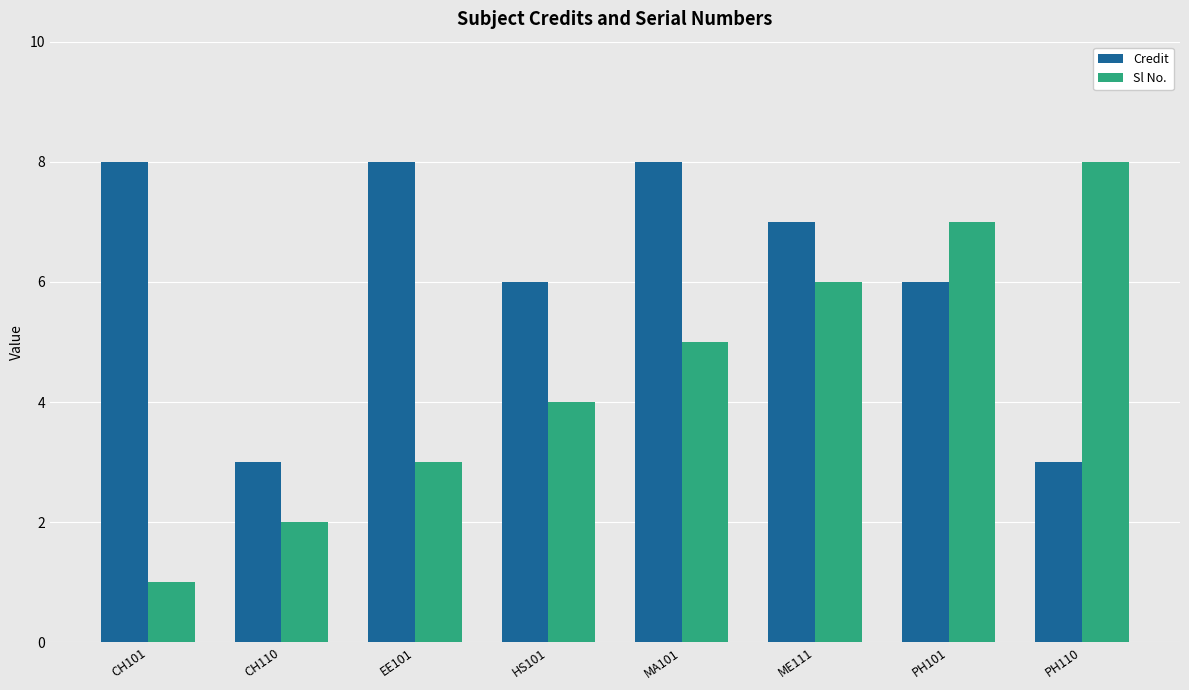

Rank the series at CH110 from highest to lowest value.

Credit, Sl No.